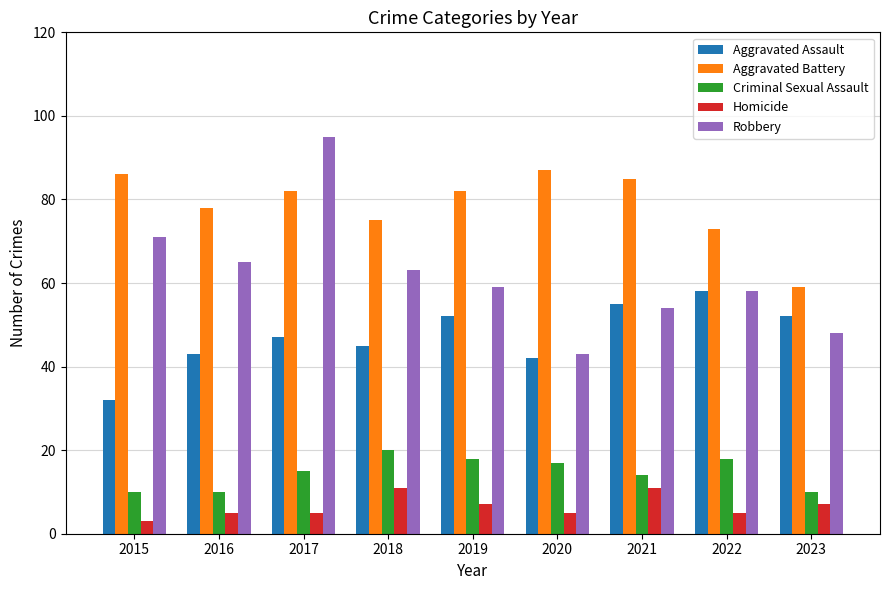

Between 2015 and 2019, which series saw the biggest shift?

Aggravated Assault